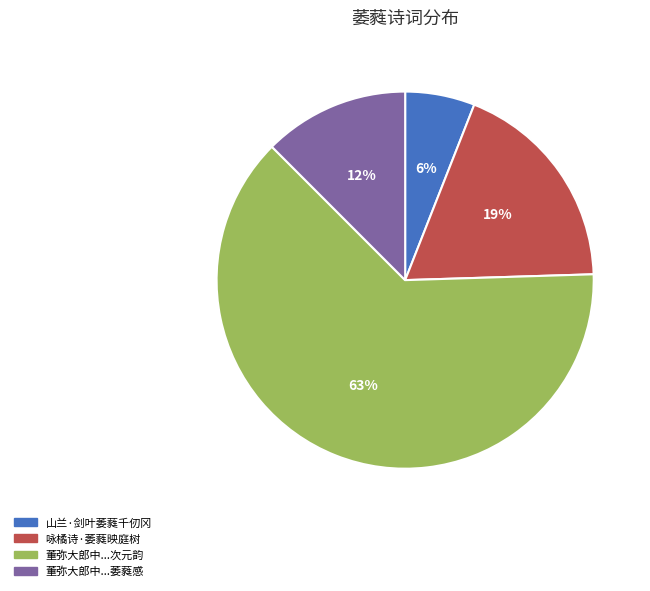

To the nearest percent, what is the difference between the largest and smallest slice percentages?

57%